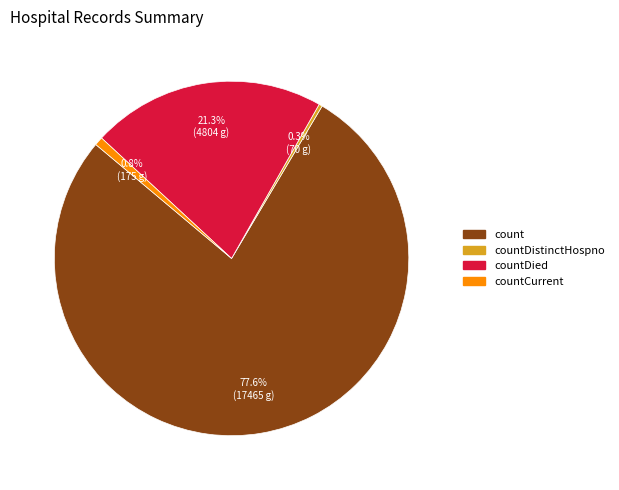

Does any single category account for the majority?

Yes